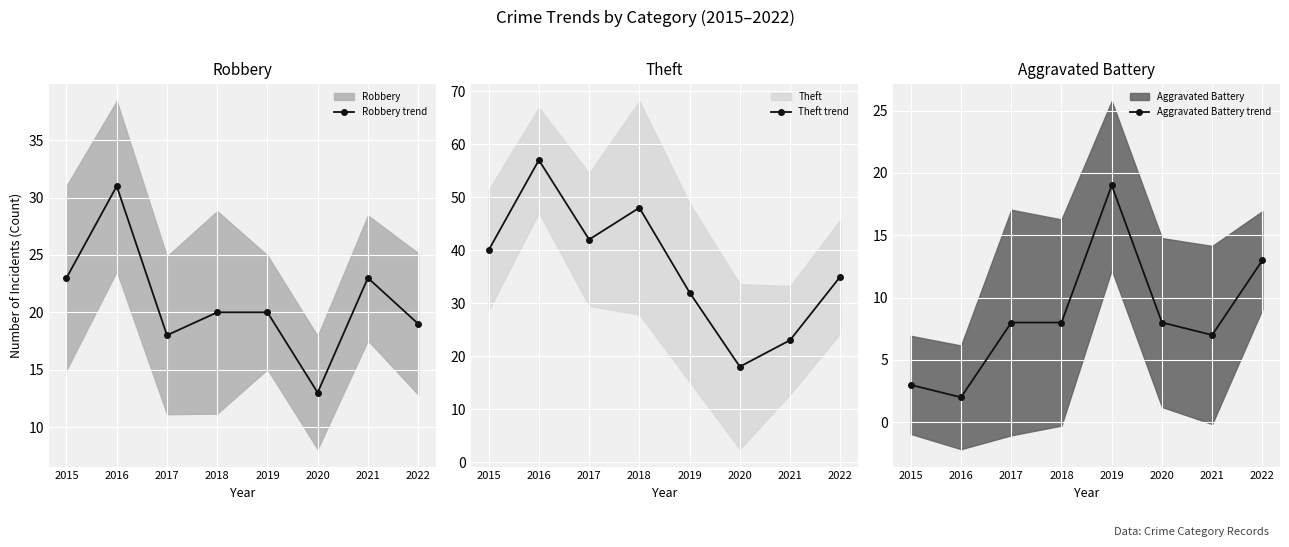

Which series has the largest total across all categories?

Theft trend